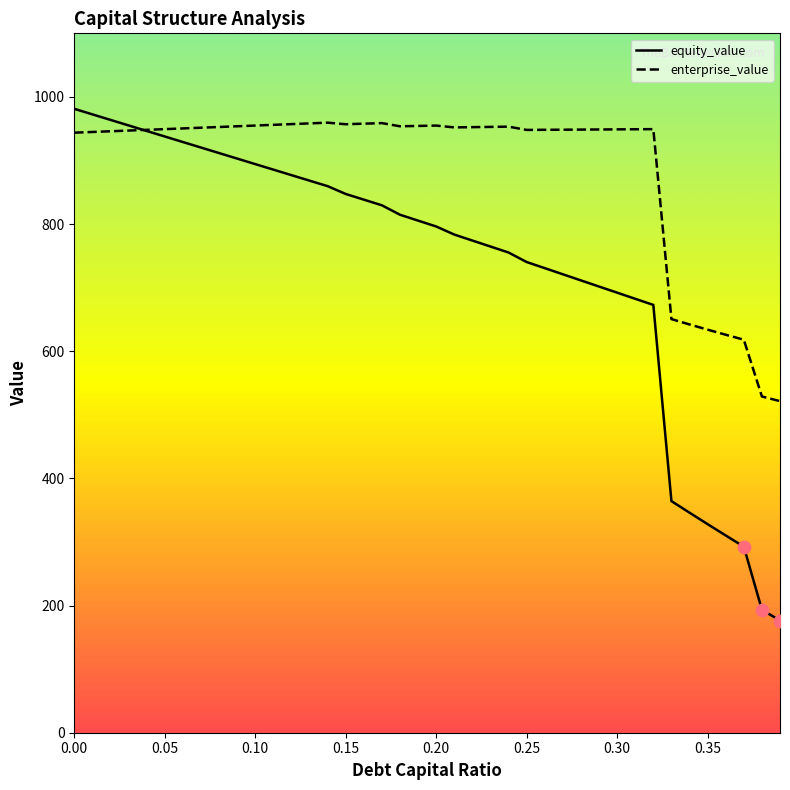

What are all the series names shown in the legend?

equity_value, enterprise_value